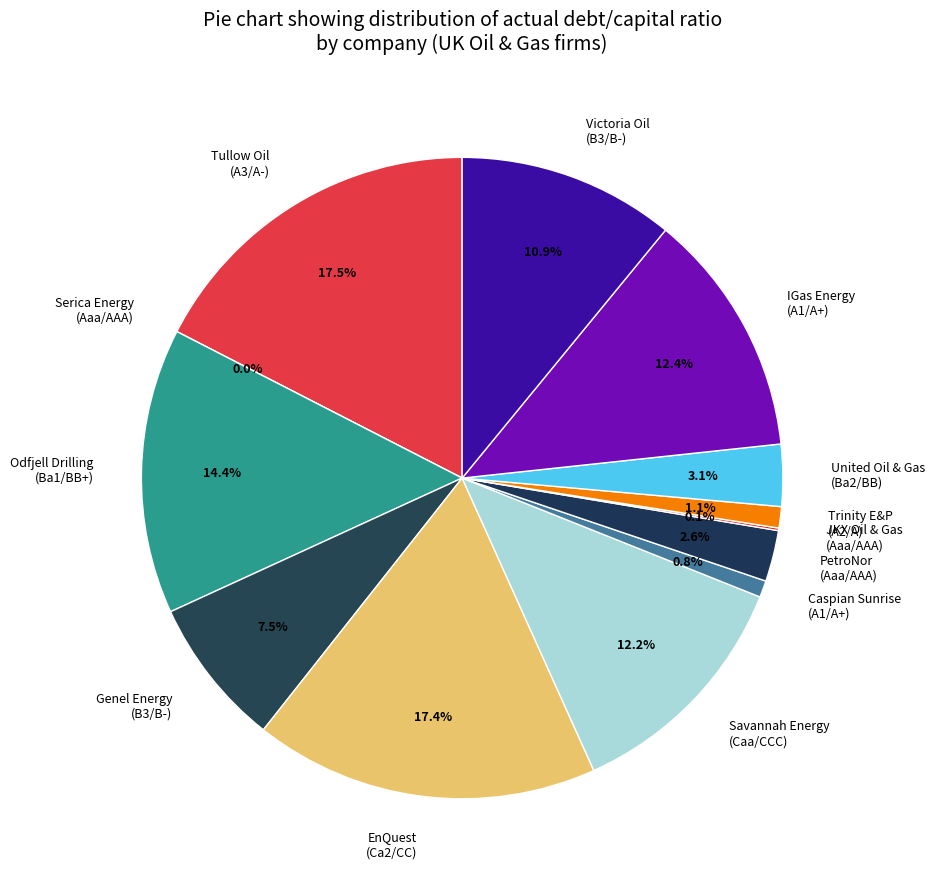

What is the total percentage of Trinity E&P
(A2/A) and Odfjell Drilling
(Ba1/BB+)?

15.5%